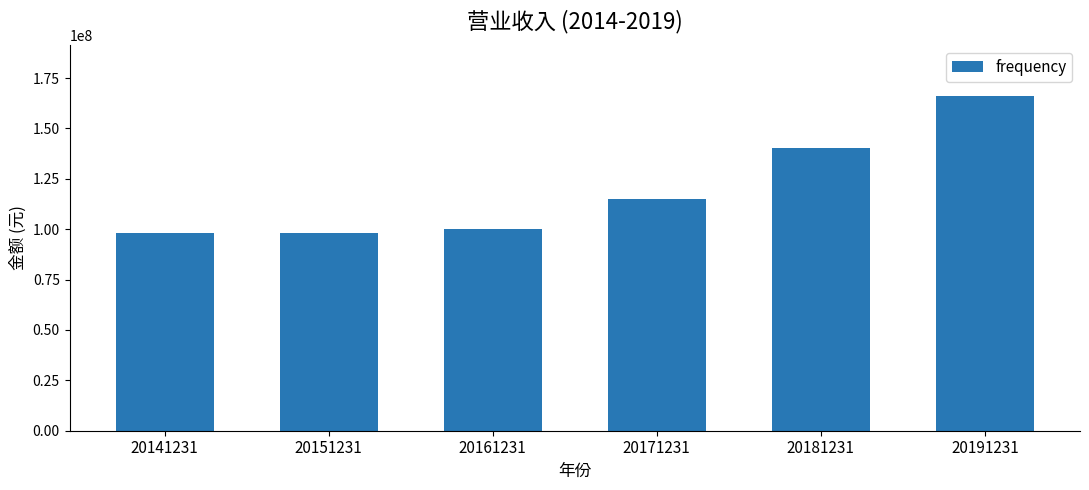

What is the sum of the values at 20161231 and 20191231?

266476080.2